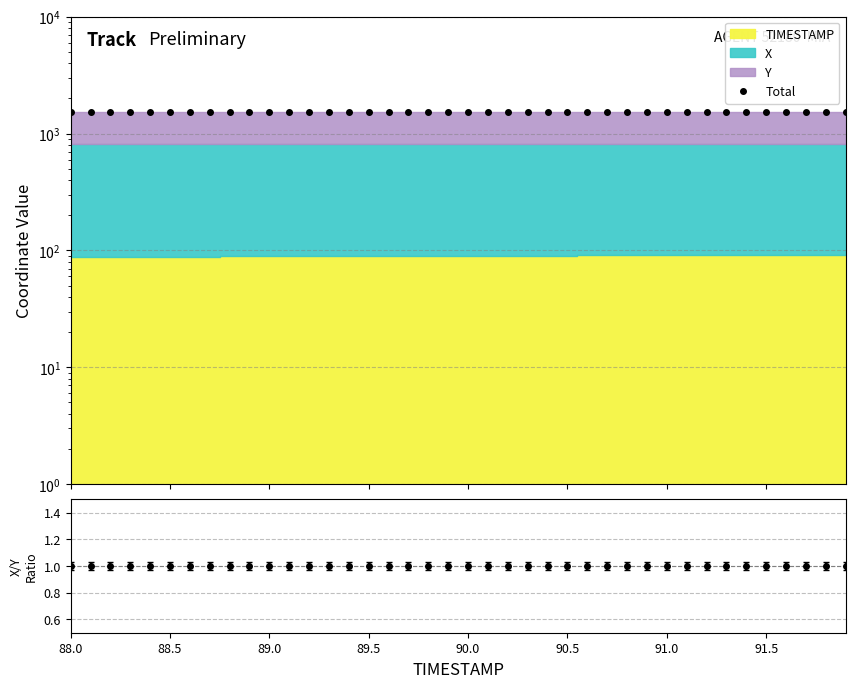

The chart shows a value of 2006.4 at 91.0. True or false?

False